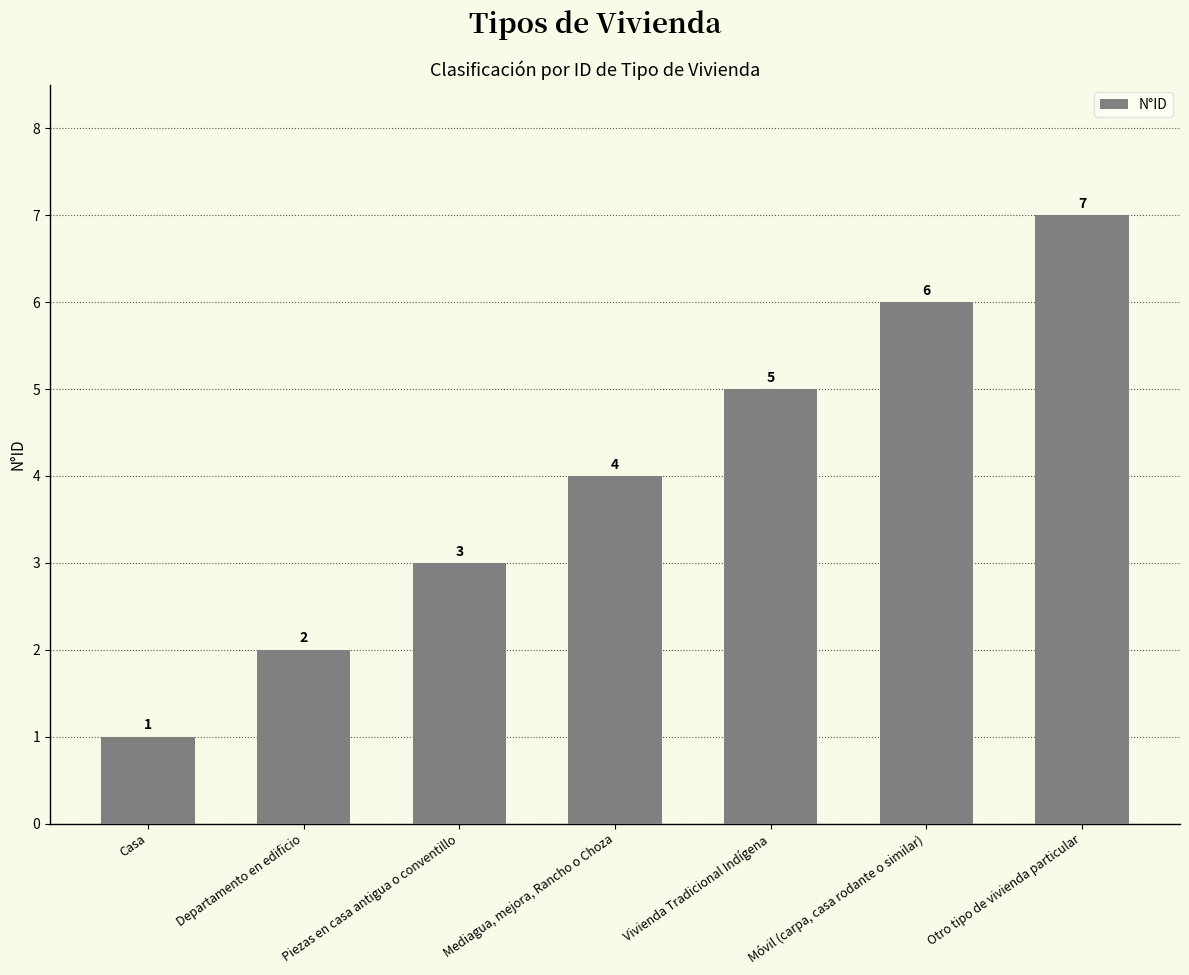

How many values are between 2 and 6?

5